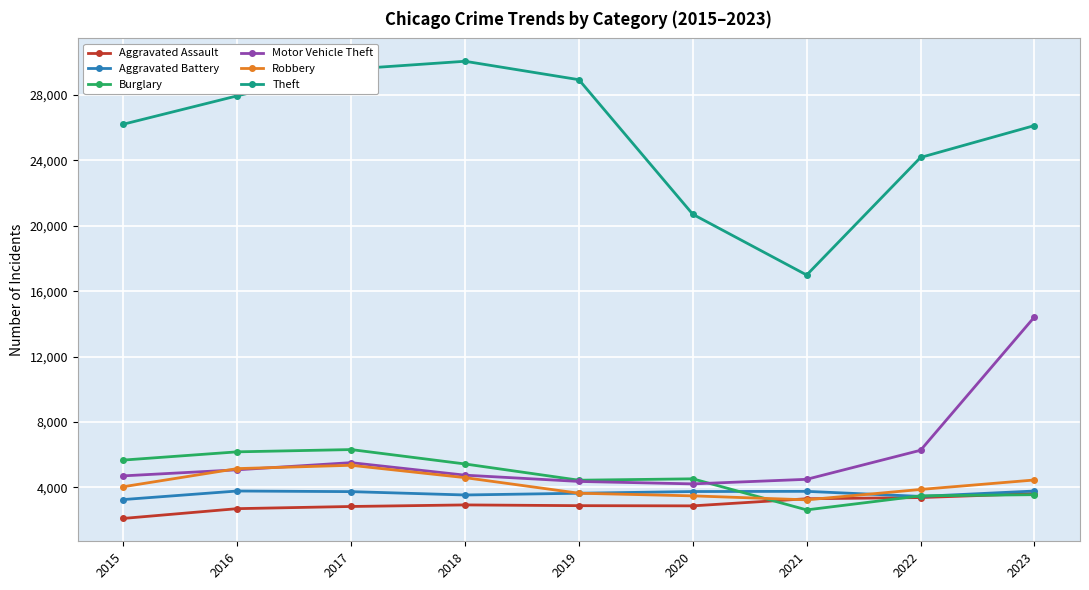

What is the value of the Motor Vehicle Theft point at the 6th from the left?

4204